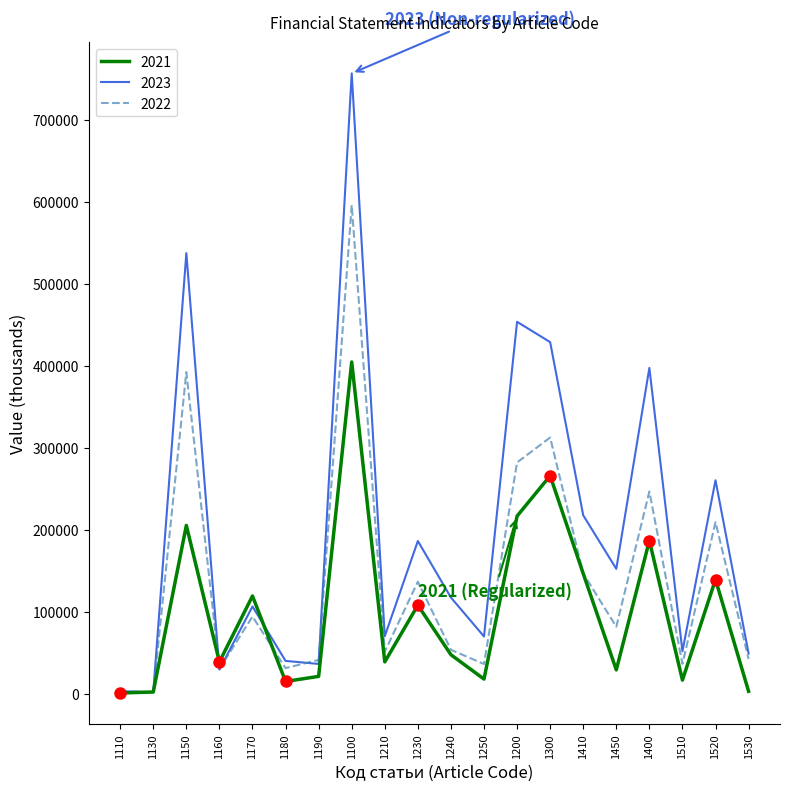

Reading left to right, extract all data points from this chart.

2021: 1110=1256.4	1130=2464.6	1150=205398.4	1160=39183.1	1170=119430.0	1180=15331.9	1190=21501.2	1100=404566.7	1210=39200.6	1230=108225.6	1240=47894.3	1250=18182.5	1200=216804.5	1300=265990.6	1410=146762.3	1450=29399.8	1400=186872.6	1510=16973.2	1520=139533.4	1530=3330.5
2022: 1110=2947.8	1130=2442.3	1150=392224.0	1160=30666.3	1170=94443.4	1180=31589.7	1190=41597.0	1100=595911.6	1210=51618.2	1230=136892.3	1240=53897.8	1250=36560.4	1200=282156.7	1300=312534.1	1410=146995.8	1450=81975.0	1400=246707.4	1510=36735.9	1520=209349.2	1530=42750.3
2023: 1110=3496.2	1130=2139.1	1150=537130.9	1160=29756.0	1170=106670.3	1180=40362.2	1190=36648.1	1100=756203.9	1210=70407.4	1230=186426.5	1240=117579.6	1250=70118.6	1200=453496.9	1300=428765.8	1410=217812.6	1450=152526.3	1400=397311.1	1510=52087.9	1520=260453.8	1530=49411.0